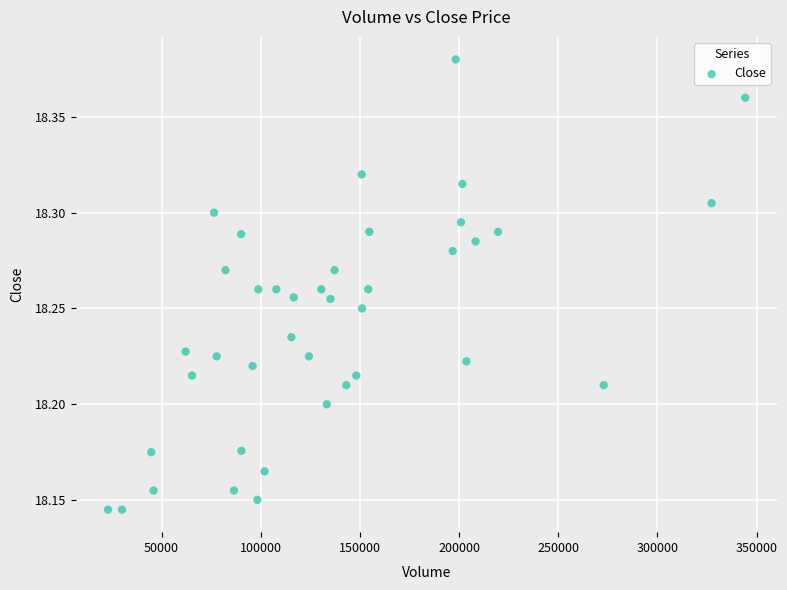

What is the range of X values (max minus min)?

321239.0